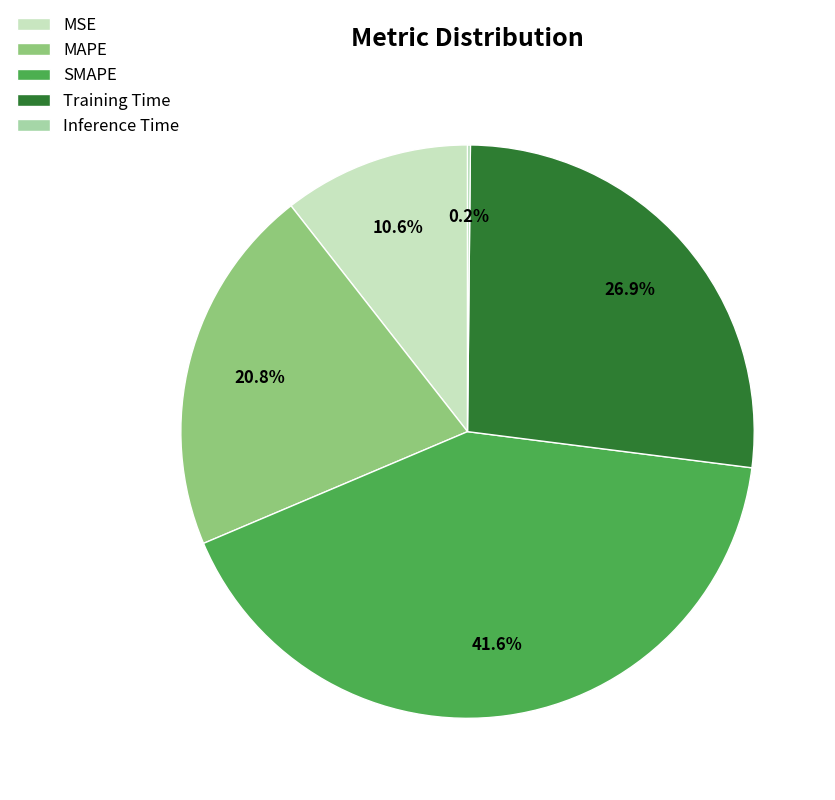

Is there any slice that represents more than half of the pie?

No